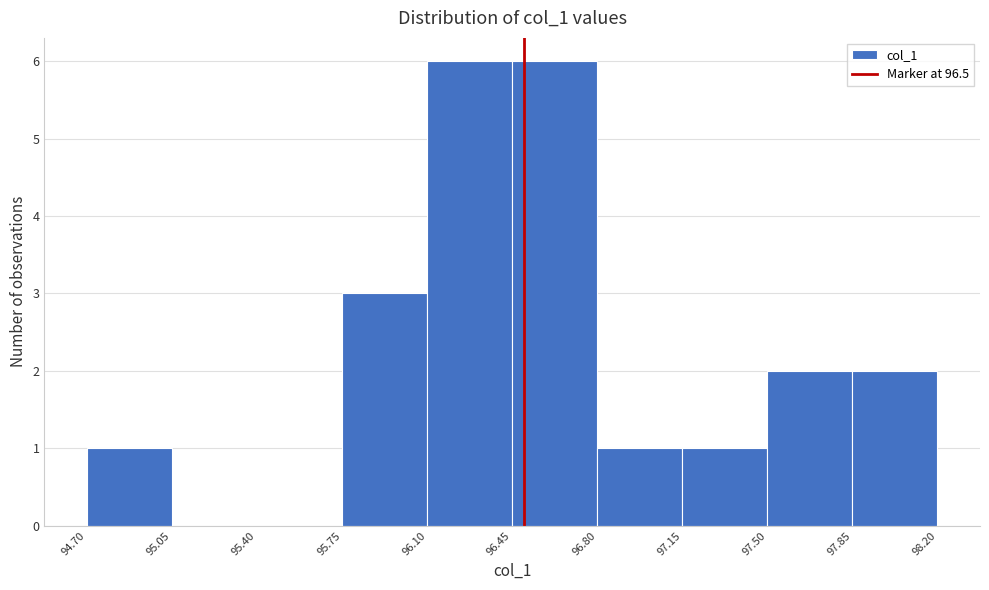

How tall is the bar that spans 97.15 to 97.50 on the x-axis? The values are not printed on the chart, so give them approximately, as read against the axis.

1